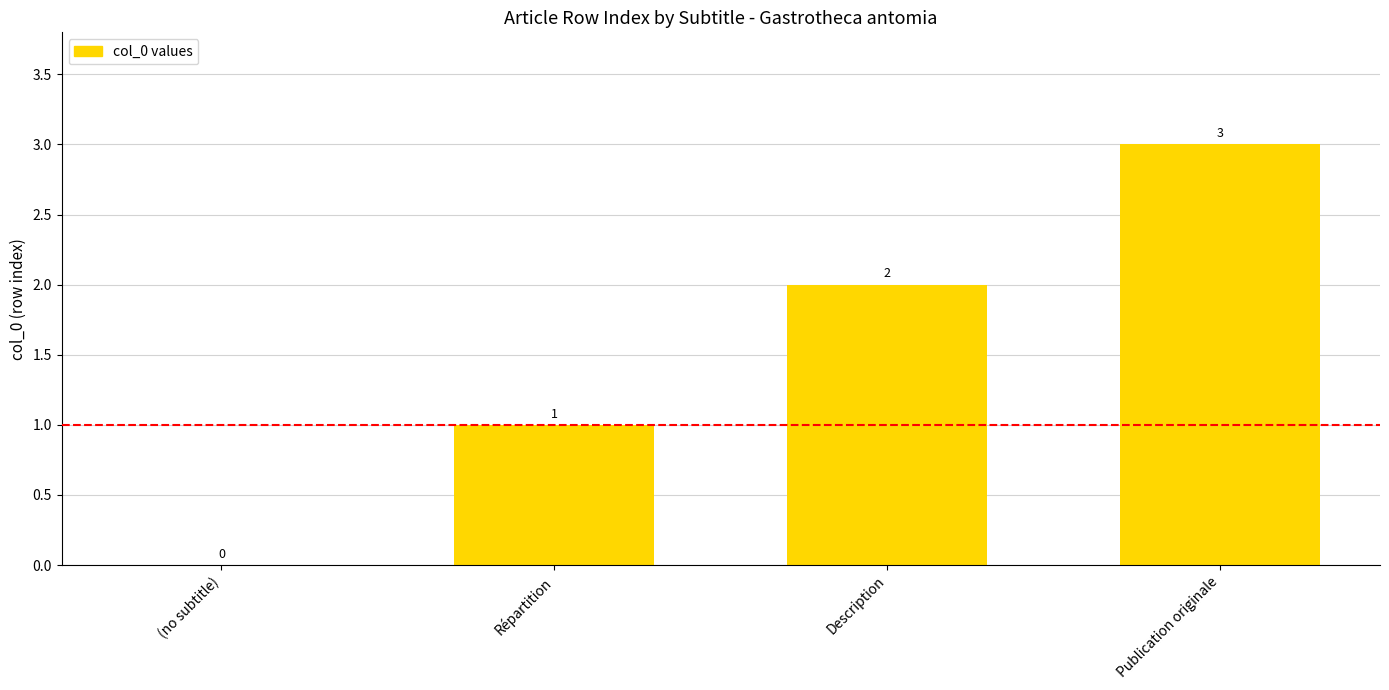

At which label is the value closest to 1?

Répartition